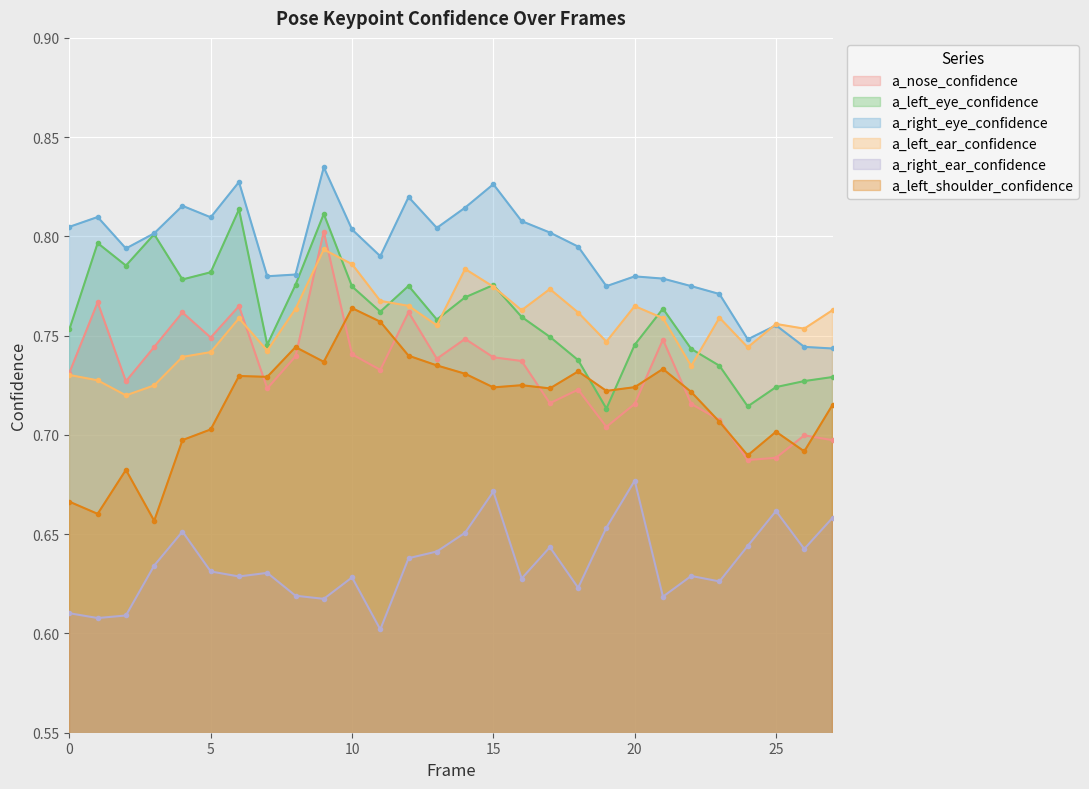

Reading right to left, list all the values displayed in this chart.

a_nose_confidence: 0.7	0.7	0.7	0.7	0.7	0.7	0.7	0.7	0.7	0.7	0.7	0.7	0.7	0.7	0.7	0.8	0.7	0.7	0.8	0.7	0.7	0.8	0.7	0.8	0.7	0.7	0.8	0.7
a_left_eye_confidence: 0.7	0.7	0.7	0.7	0.7	0.7	0.8	0.7	0.7	0.7	0.7	0.8	0.8	0.8	0.8	0.8	0.8	0.8	0.8	0.8	0.7	0.8	0.8	0.8	0.8	0.8	0.8	0.8
a_right_eye_confidence: 0.7	0.7	0.8	0.7	0.8	0.8	0.8	0.8	0.8	0.8	0.8	0.8	0.8	0.8	0.8	0.8	0.8	0.8	0.8	0.8	0.8	0.8	0.8	0.8	0.8	0.8	0.8	0.8
a_left_ear_confidence: 0.8	0.8	0.8	0.7	0.8	0.7	0.8	0.8	0.7	0.8	0.8	0.8	0.8	0.8	0.8	0.8	0.8	0.8	0.8	0.8	0.7	0.8	0.7	0.7	0.7	0.7	0.7	0.7
a_right_ear_confidence: 0.7	0.6	0.7	0.6	0.6	0.6	0.6	0.7	0.7	0.6	0.6	0.6	0.7	0.7	0.6	0.6	0.6	0.6	0.6	0.6	0.6	0.6	0.6	0.7	0.6	0.6	0.6	0.6
a_left_shoulder_confidence: 0.7	0.7	0.7	0.7	0.7	0.7	0.7	0.7	0.7	0.7	0.7	0.7	0.7	0.7	0.7	0.7	0.8	0.8	0.7	0.7	0.7	0.7	0.7	0.7	0.7	0.7	0.7	0.7